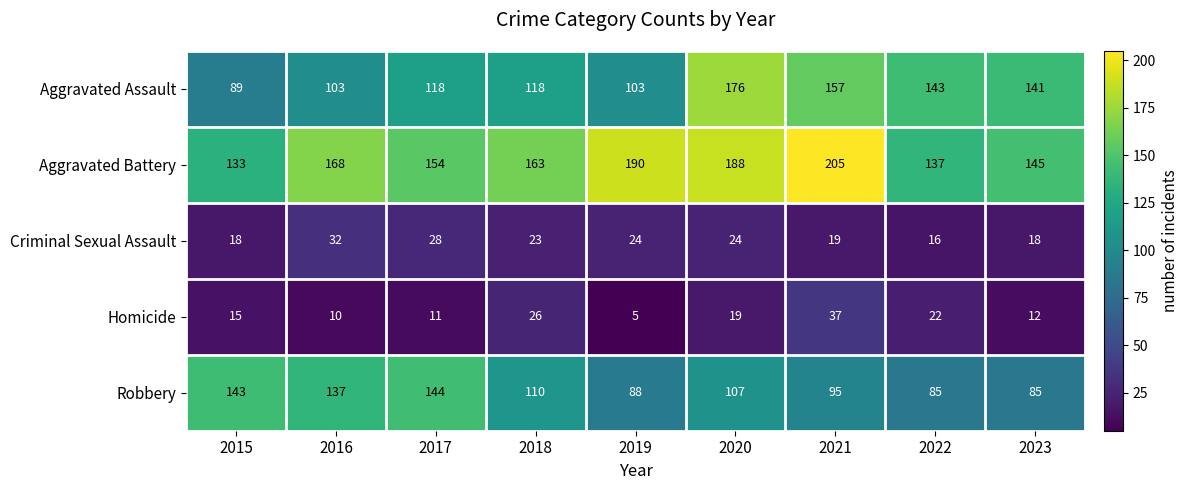

Where is Aggravated Battery nearest to the value 169?

2016